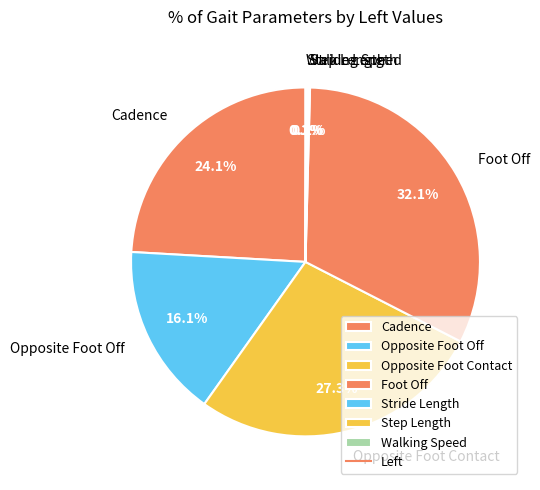

Which has a higher value, Foot Off or Opposite Foot Off?

Foot Off